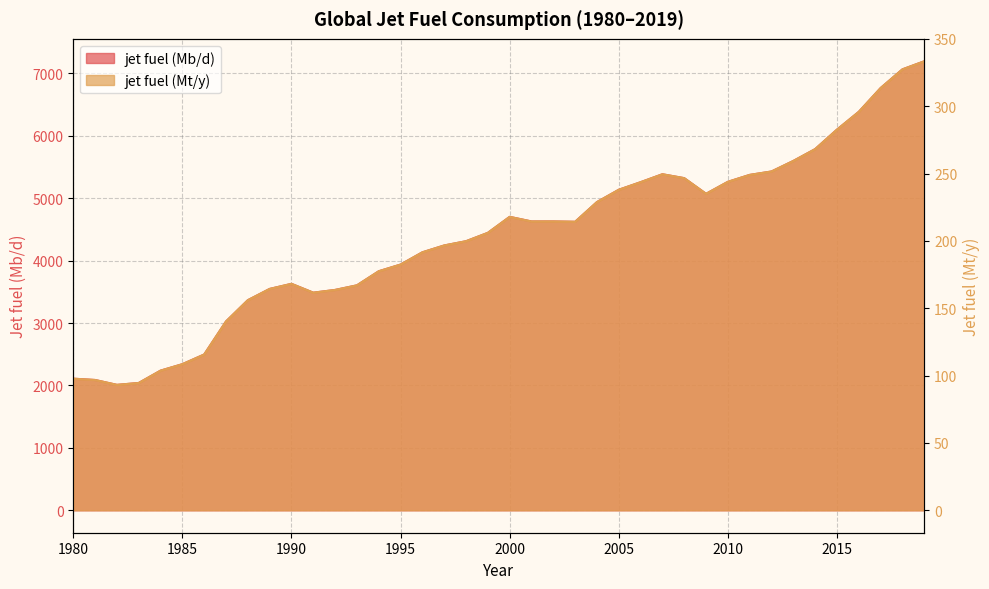

Which category has the lowest value in the jet fuel (Mt/y) series?

1982